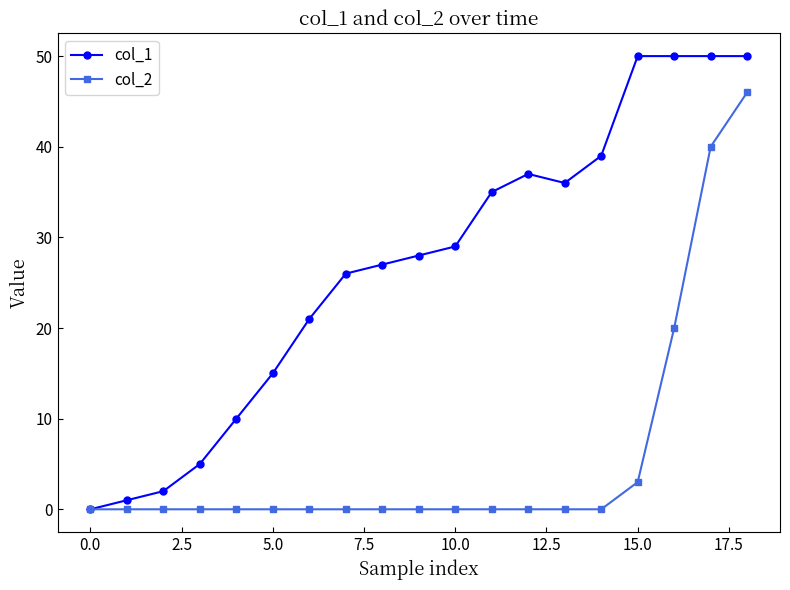

Reading left to right, transcribe all the data shown in this chart.

col_1: 0	1	2	5	10	15	21	26	27	28	29	35	37	36	39	50	50	50	50
col_2: 0	0	0	0	0	0	0	0	0	0	0	0	0	0	0	3	20	40	46